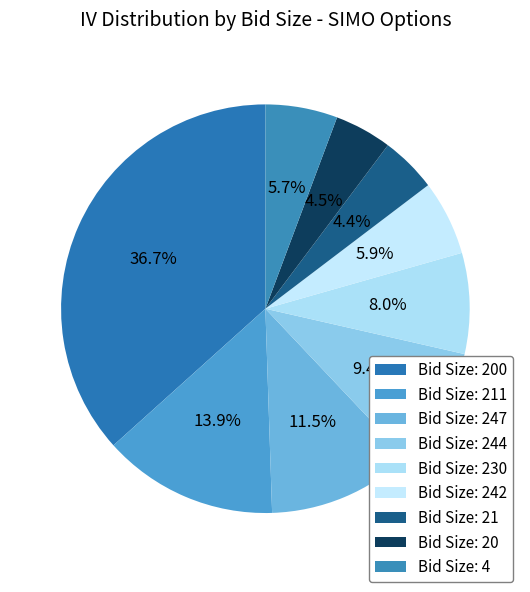

Does any single category account for the majority?

No